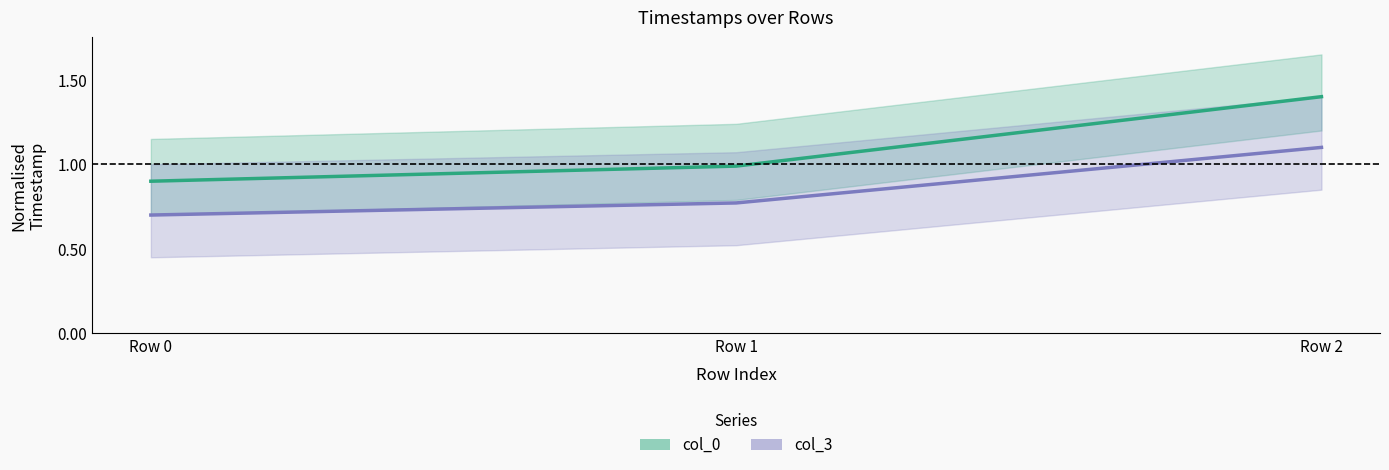

Rank the categories by col_0 value from highest to lowest.

Row 2, Row 1, Row 0